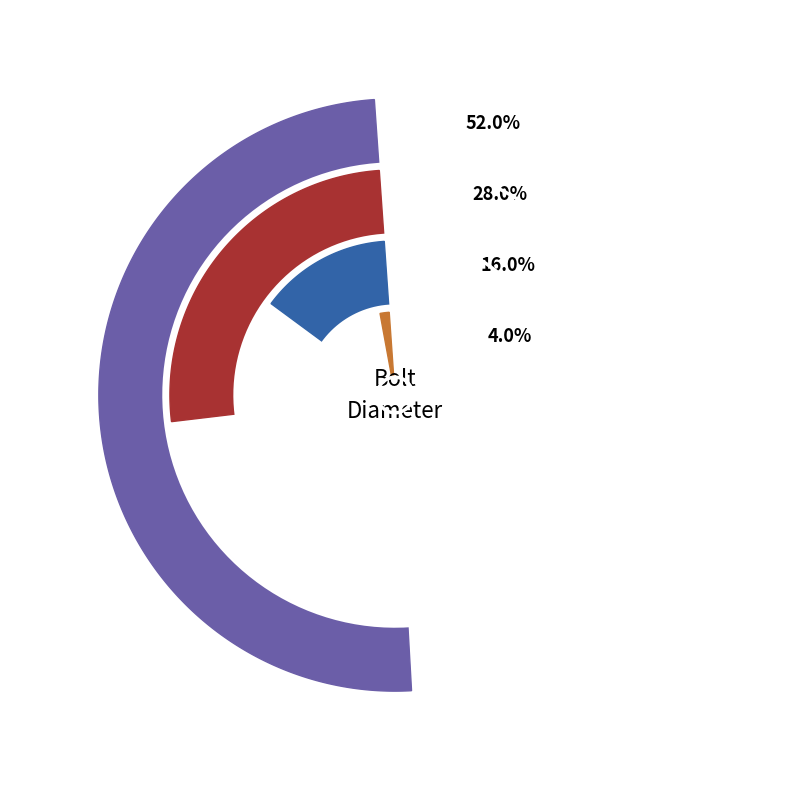

Is there any slice that represents more than half of the pie?

Yes